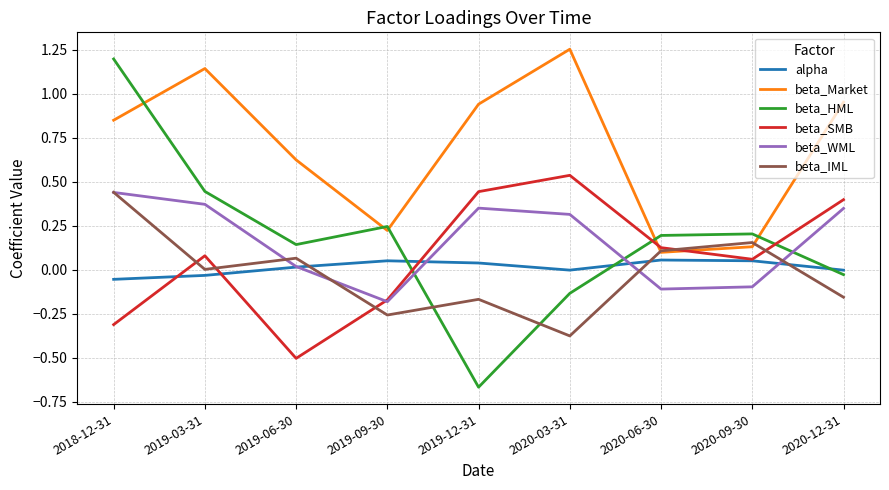

Which series has the largest range (max minus min)?

beta_HML